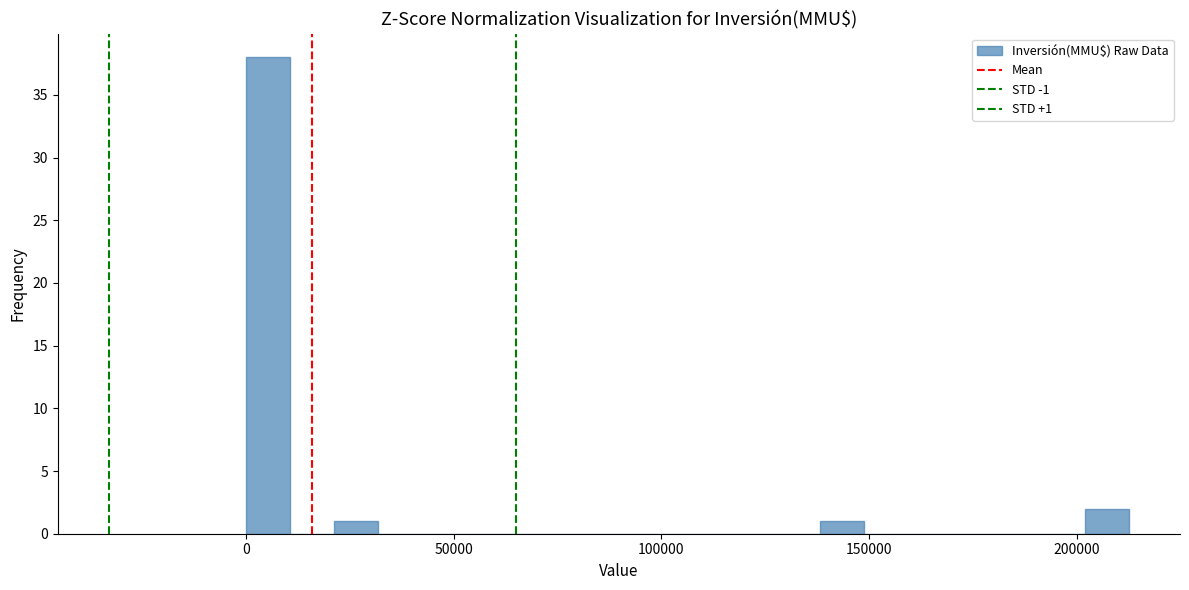

Read against the x-axis, roughly where is the centre of the tallest bar?

5000